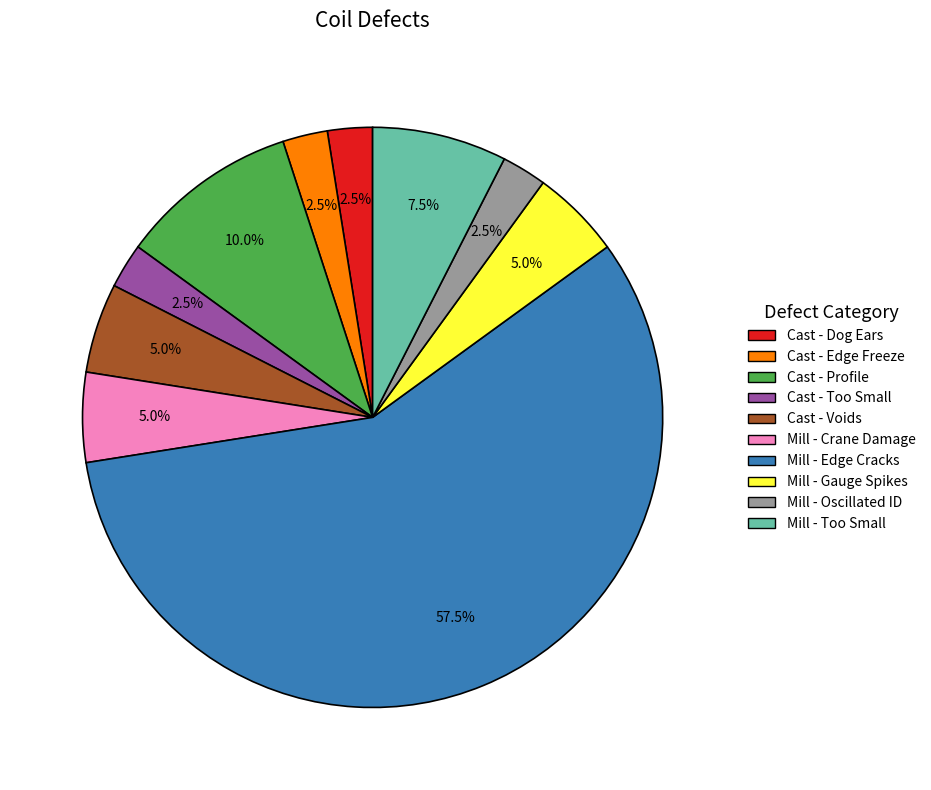

How many segments does this pie chart have?

10